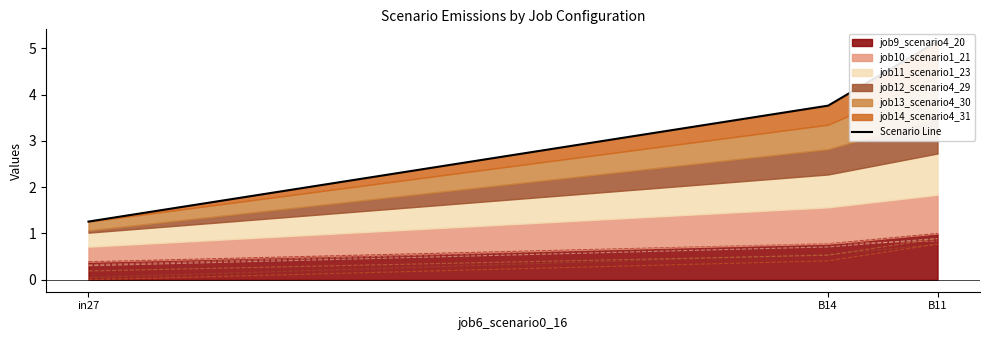

At which label does the data first exceed 3?

B14